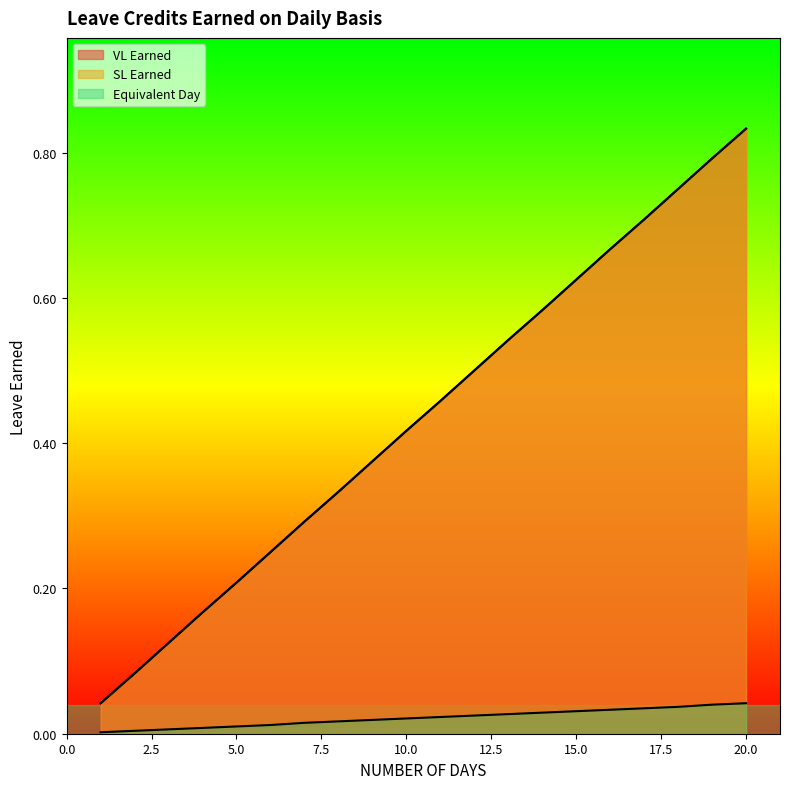

What is the spread (max minus min) of values at 16?

0.6